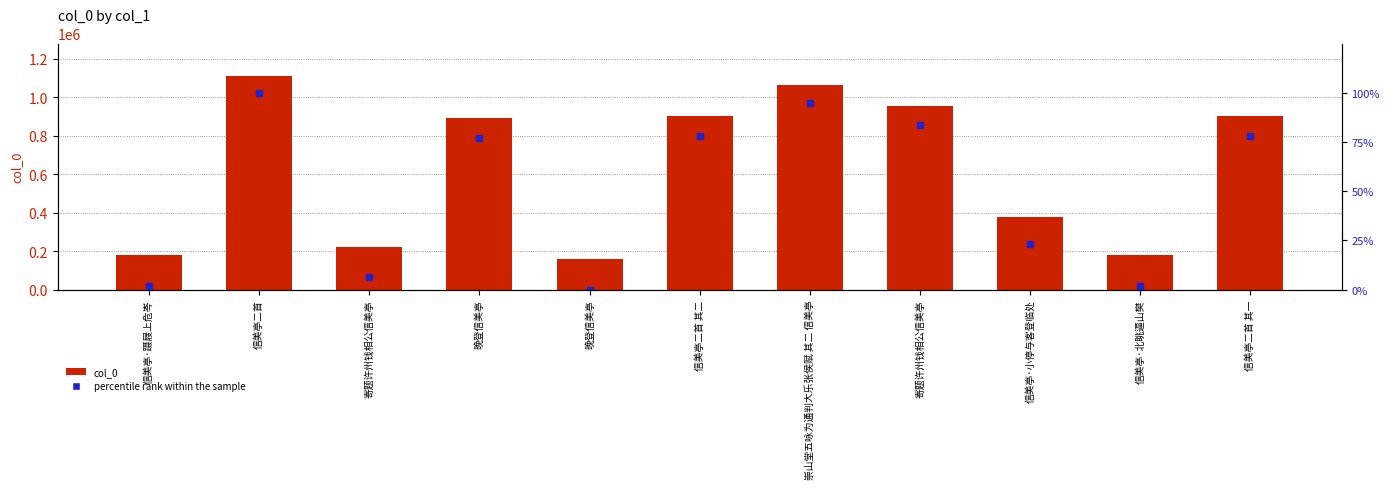

What is the difference between the maximum and minimum values in the col_0 series?

953747.0